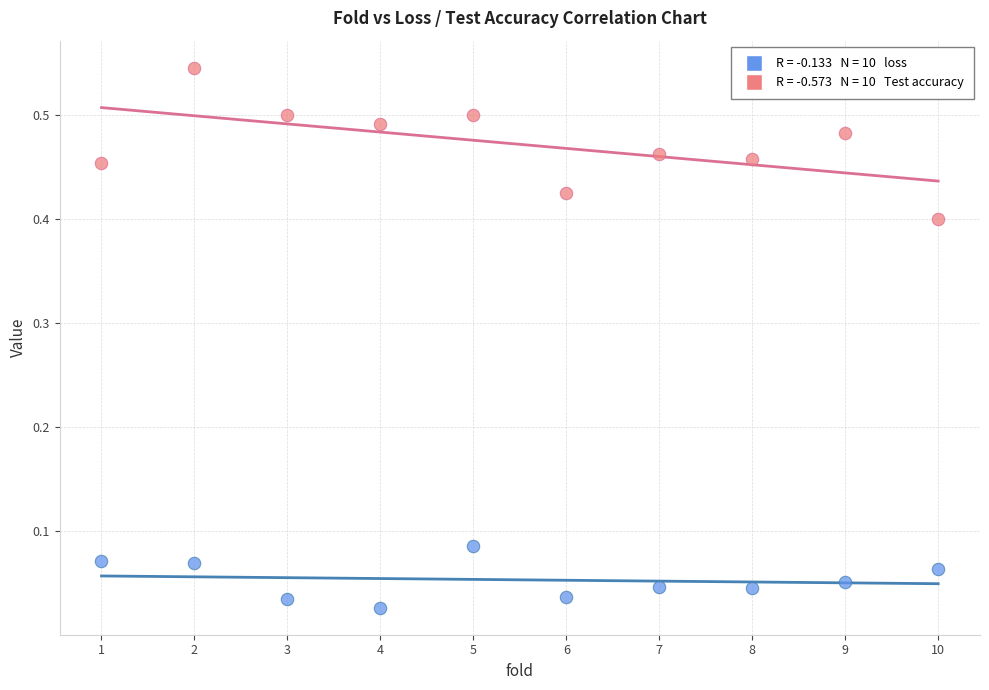

Across all data points, what is the range of X values (max minus min)?

9.0